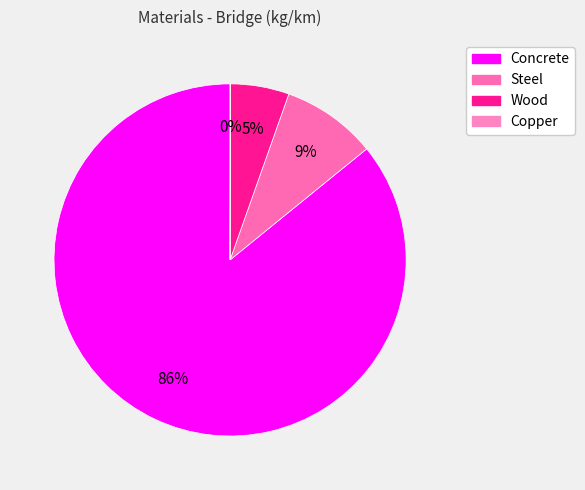

What percentage is the Wood slice, to the nearest percent?

5%